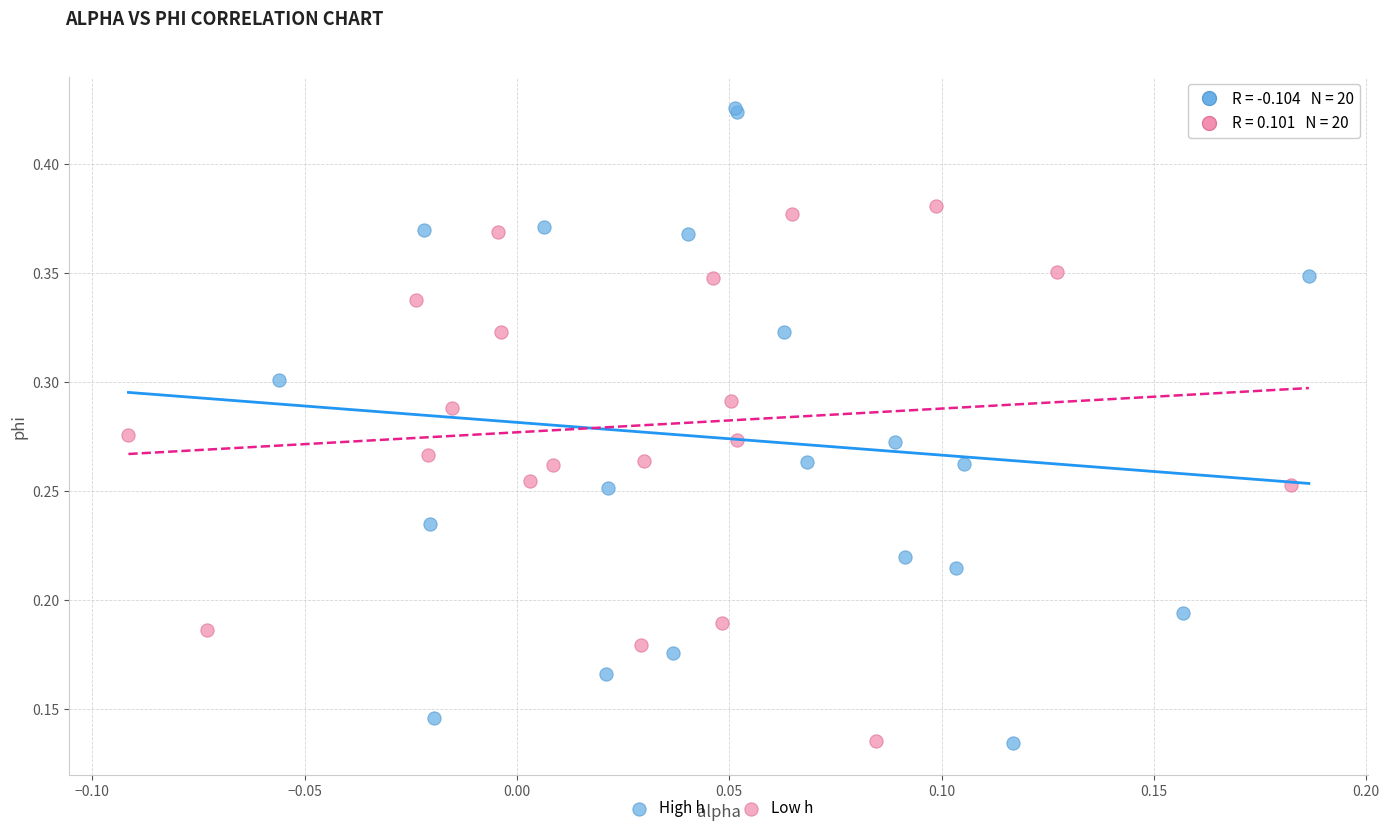

What are all the series names shown in the legend?

High h, Low h